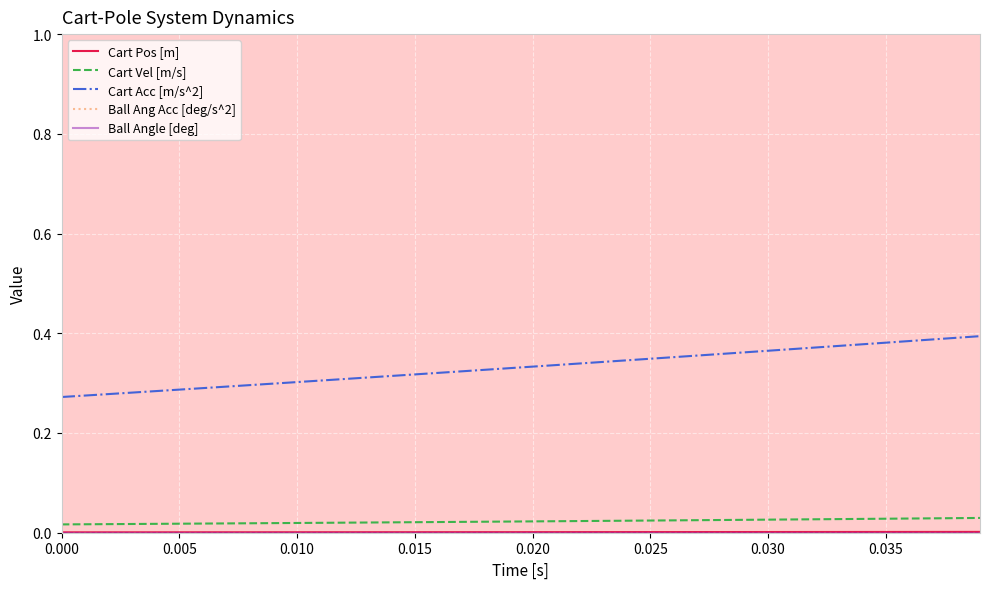

Does the chart have visible grid lines?

Yes